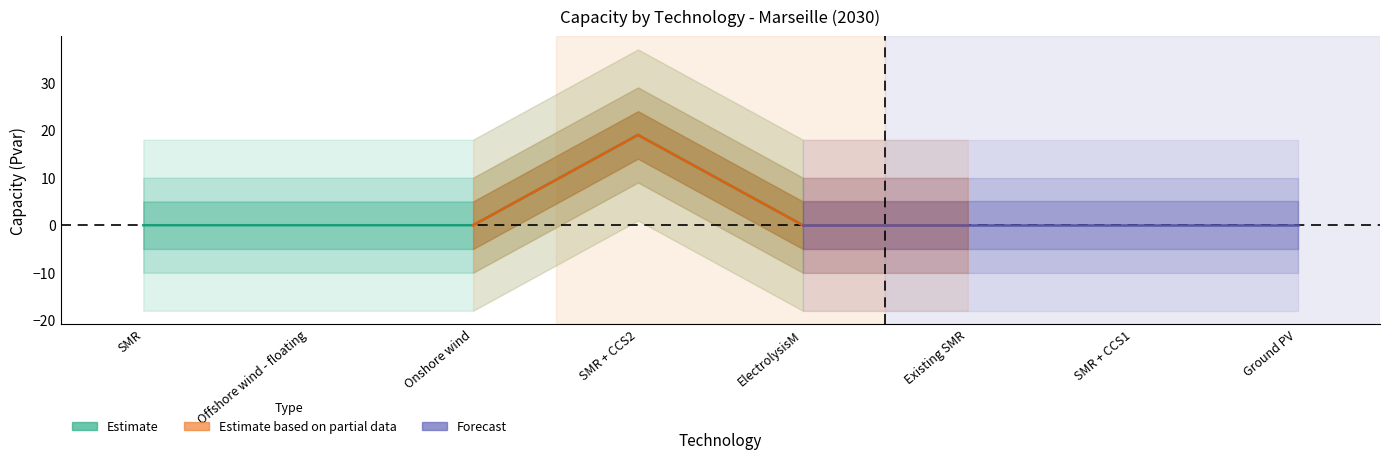

Which category has the lowest value across all series?

SMR